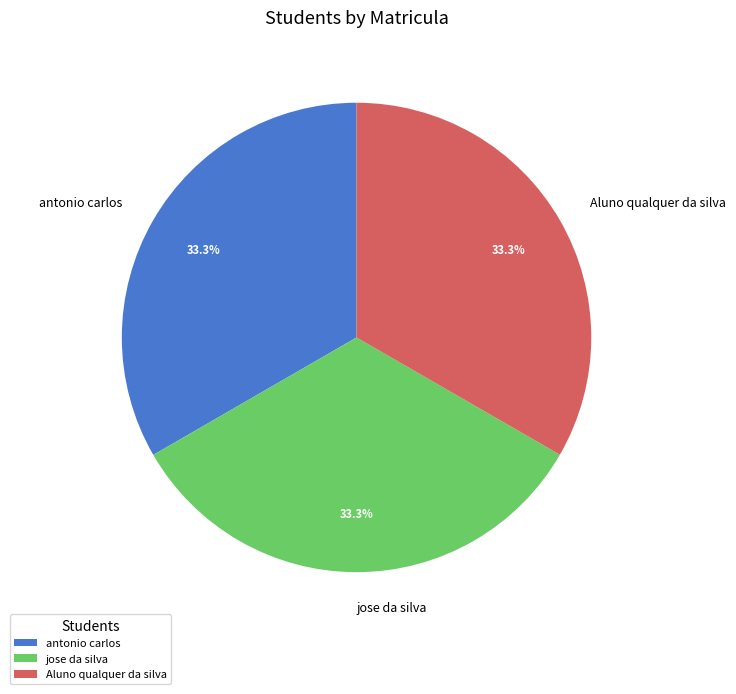

Does jose da silva represent more than half of the total?

No